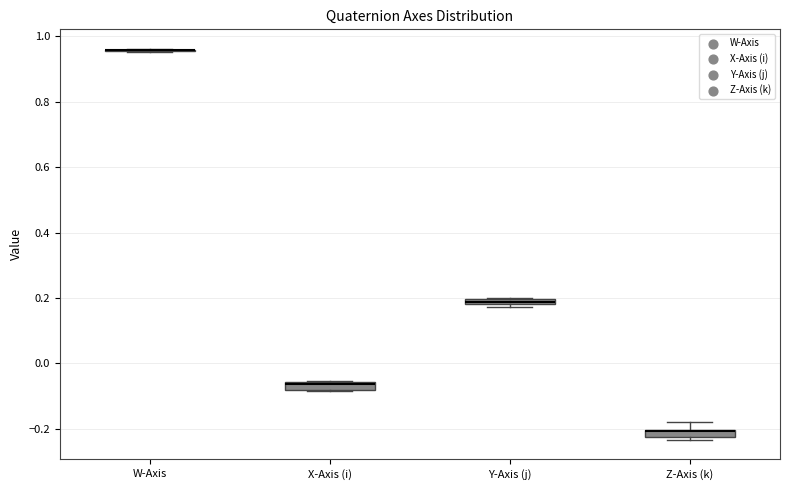

Where is the upper edge of the box for Y-Axis (j) on the y-axis? The values are not printed on the chart, so give them approximately, as read against the axis.

0.20